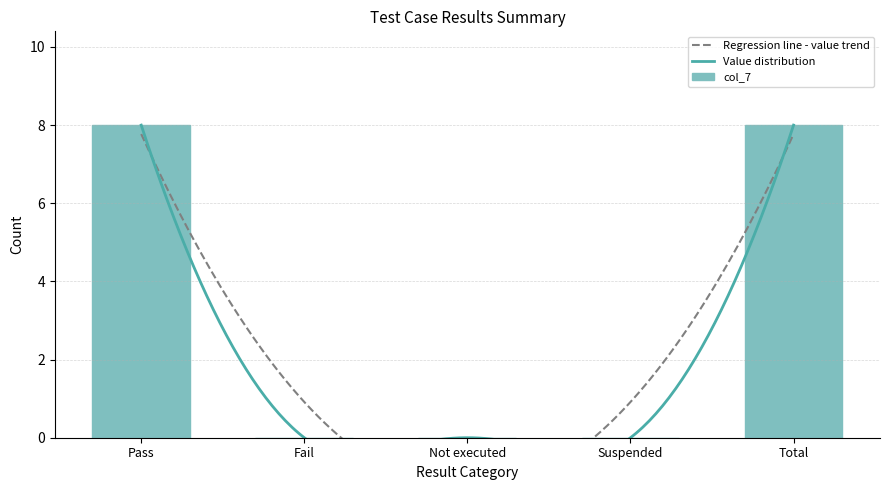

What is the sum of the values at Pass and Total?

16